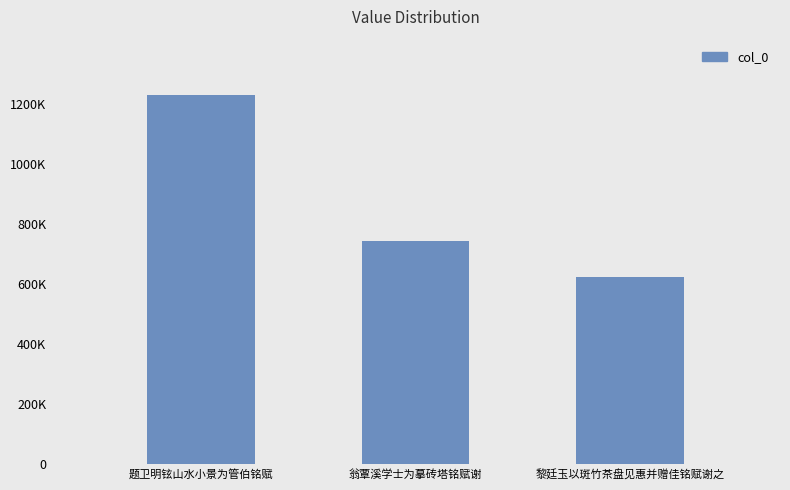

What is the smallest value displayed?

625822